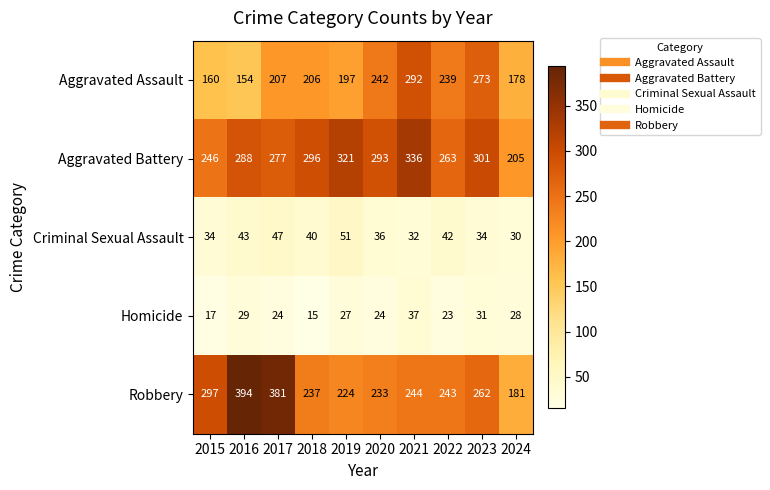

Where is Homicide nearest to the value 26?

2019